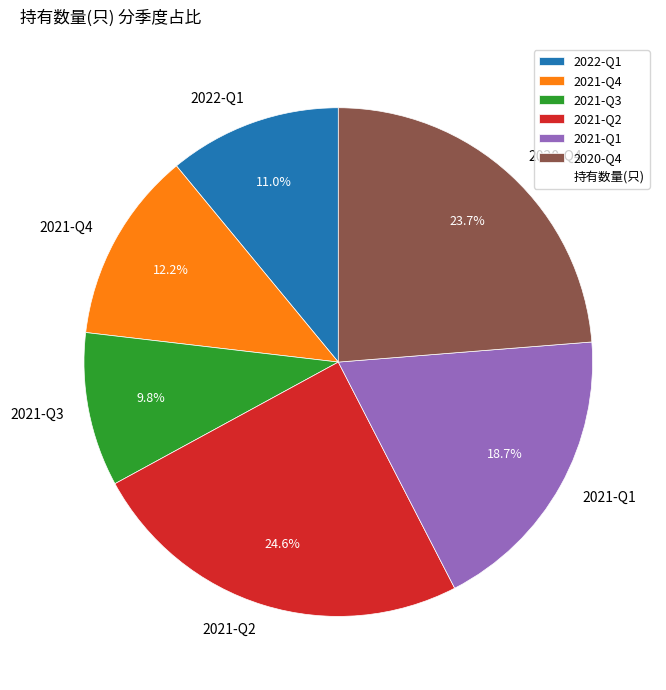

Which slice is the smallest?

2021-Q3